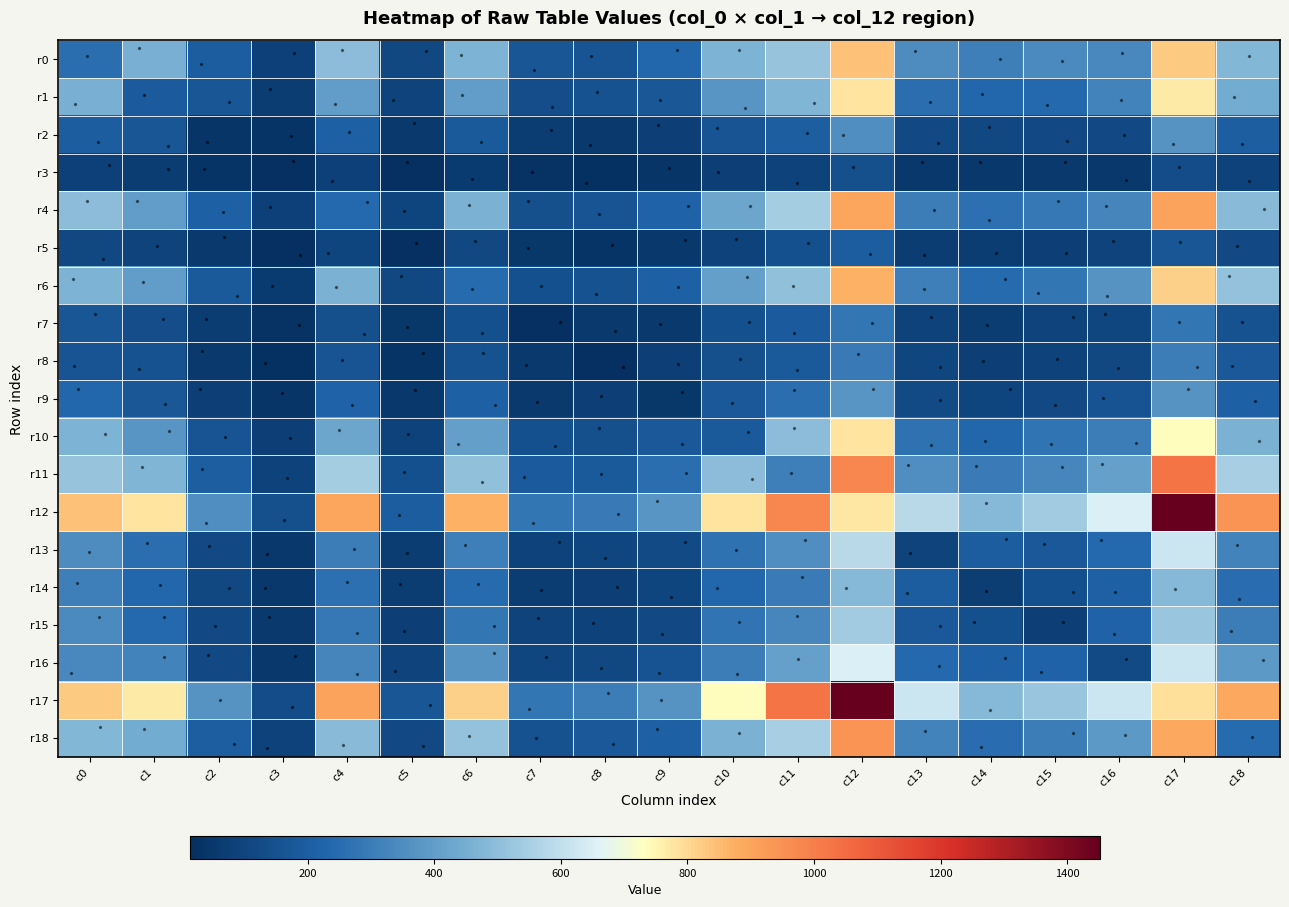

How many series are shown in this chart?

19